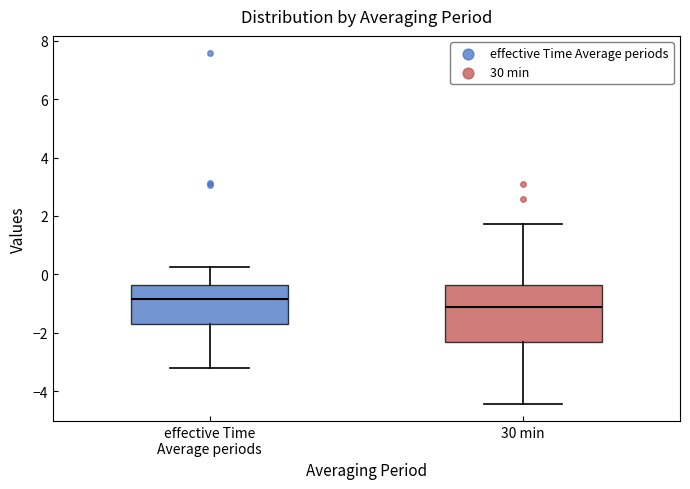

Reading left to right, transcribe this box plot: for each box, give where its median line is, the range the box spans, and where its two whiskers end, as read against the y-axis. The values are not printed on the chart, so give them approximately, as read against the axis.

effective Time Average periods: median -0.8, box -1.6 to -0.4, whiskers -3.2 to 0.2
30 min: median -1.2, box -2.4 to -0.4, whiskers -4.4 to 1.8